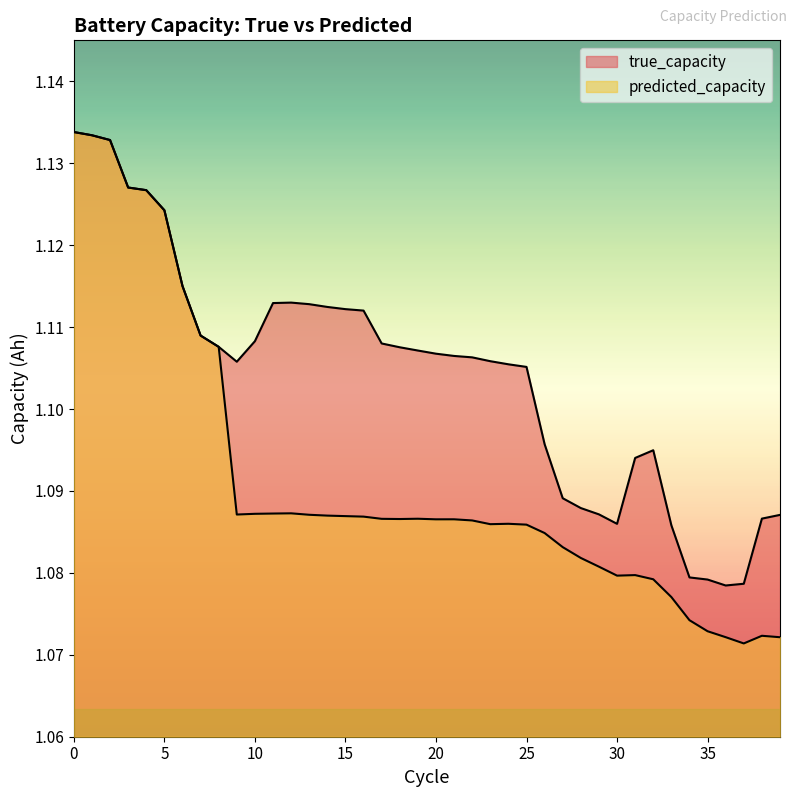

The true_capacity series shows 1.1 at 31. True or false?

True